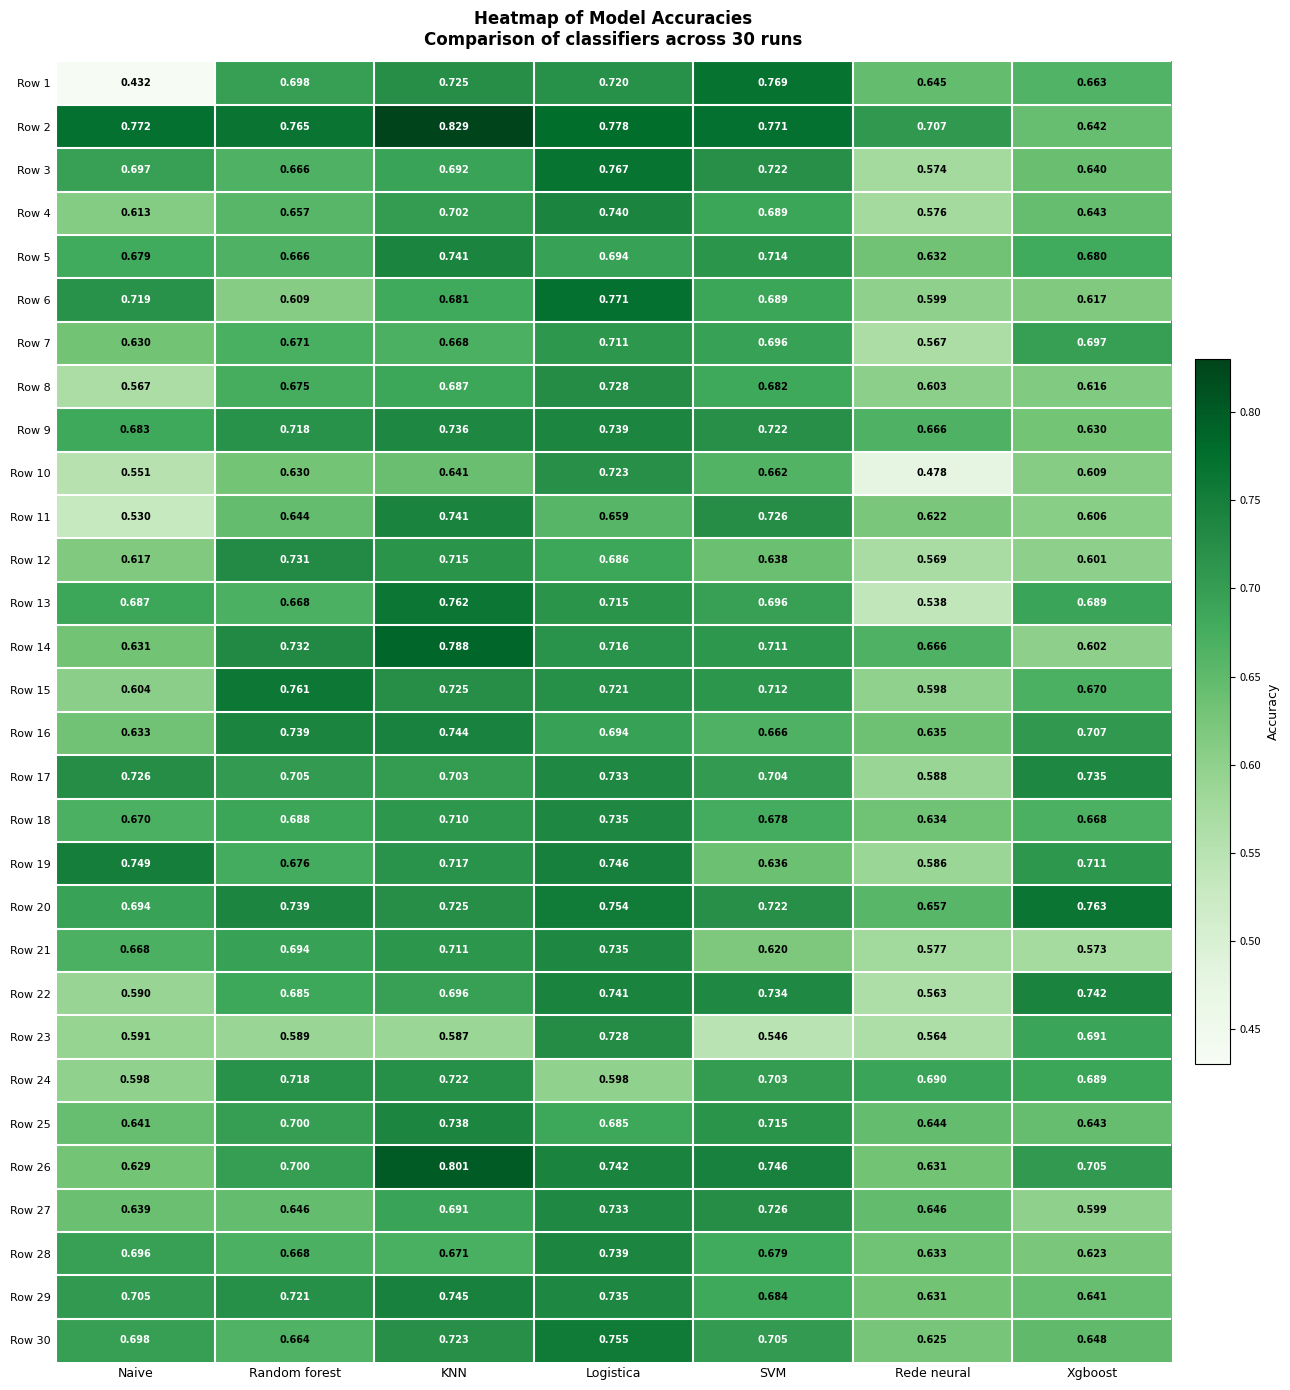

Is the value of Row 22 at Naive greater than the value of Row 25 at Rede neural?

No